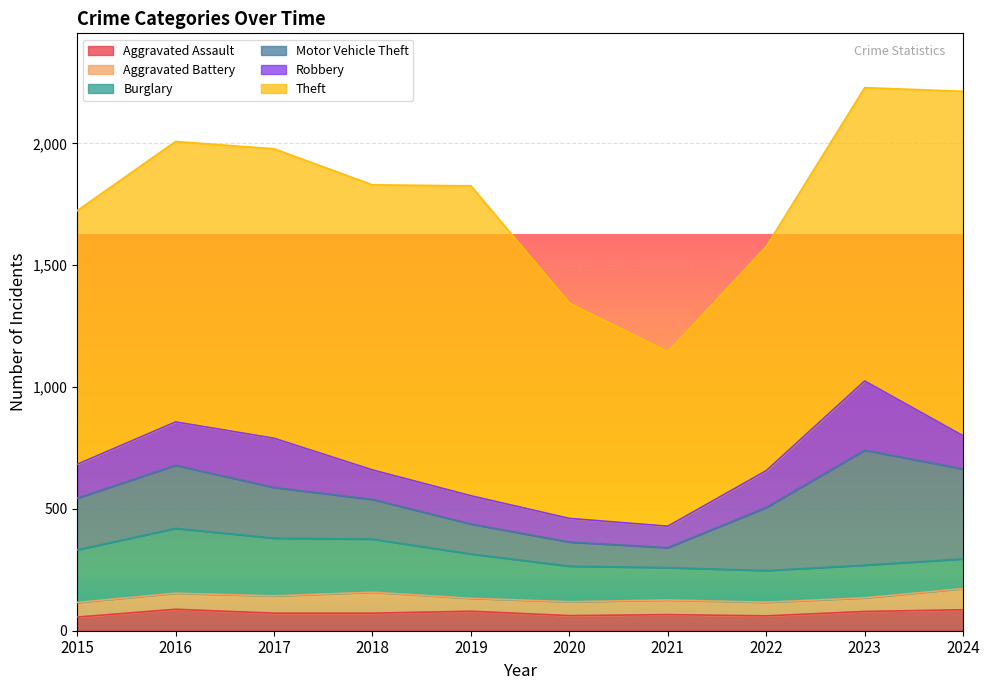

How many lines are shown in the chart?

6